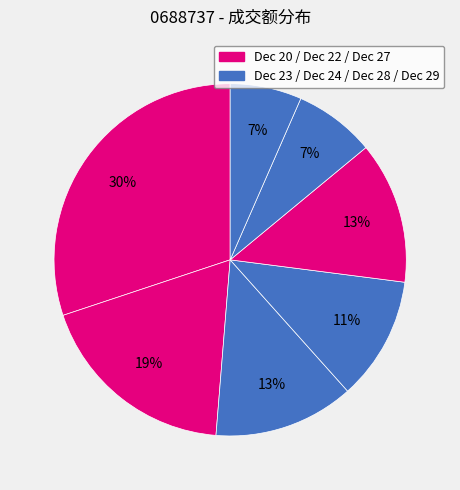

How many slices are in this pie chart?

7